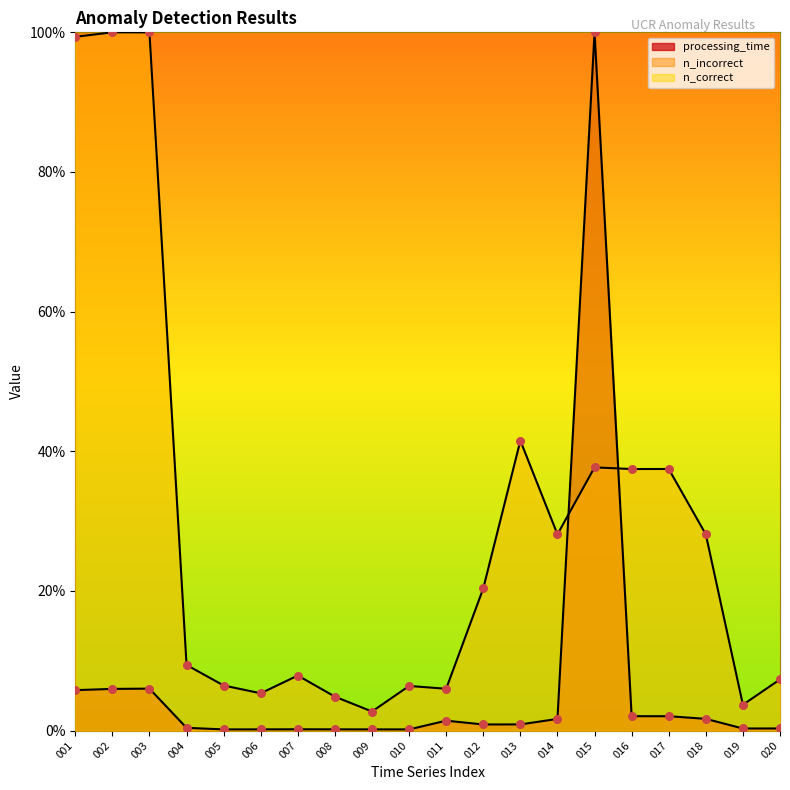

Which series contains the highest Y value?

processing_time